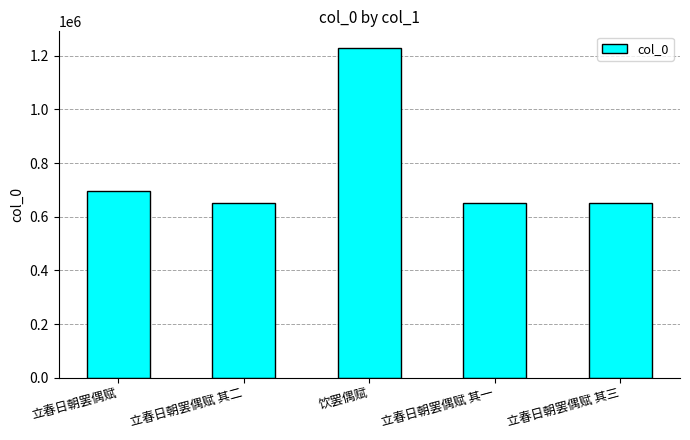

What is the minimum value shown in the chart?

650838